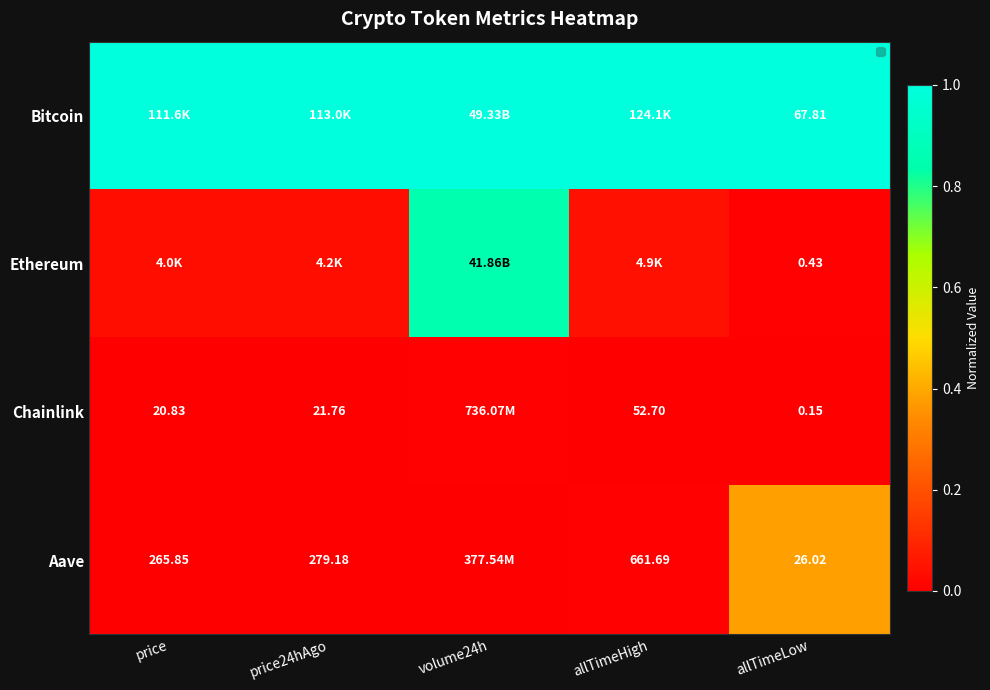

Where is the data nearest to the value 0?

volume24h